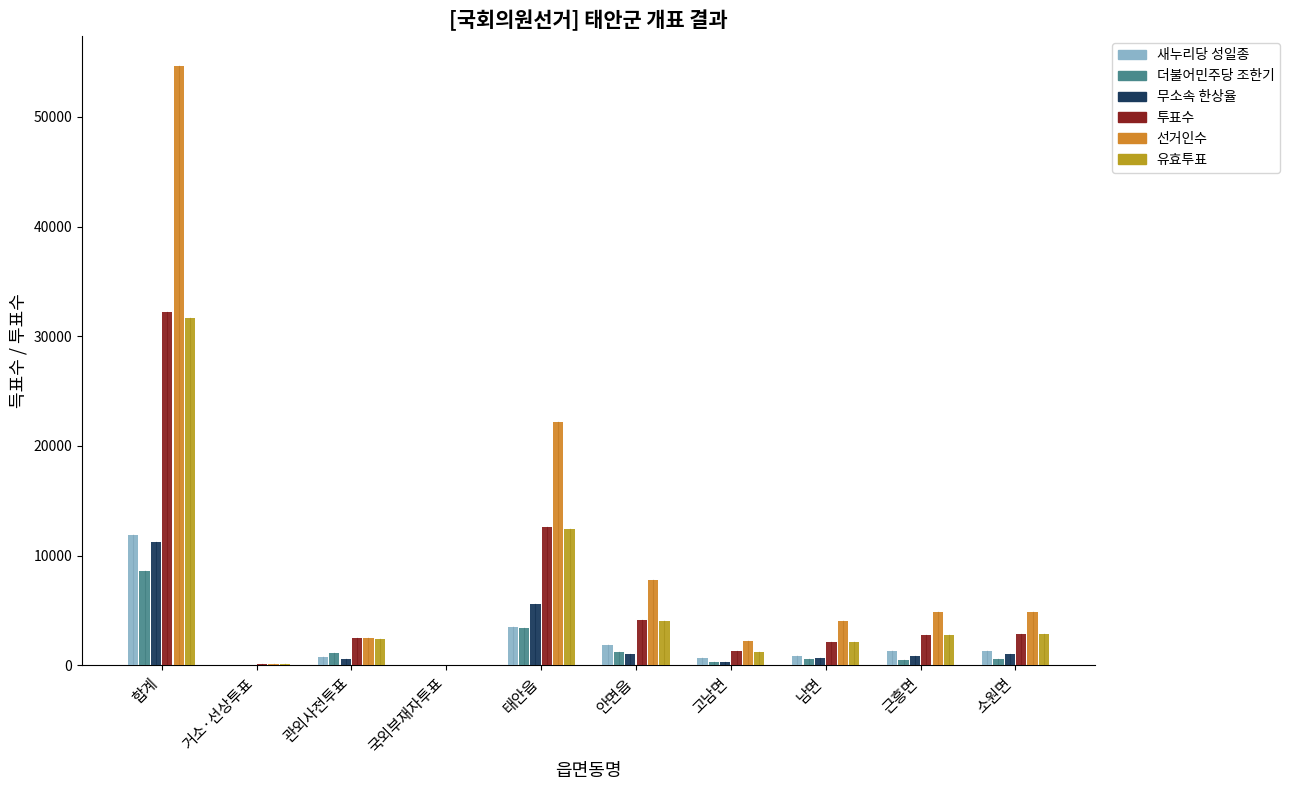

Reading right to left, what are all the values shown in this chart?

새누리당 성일종: 1308	1322	890	644	1822	3526	8	796	53	11842
더불어민주당 조한기: 544	513	570	316	1222	3370	29	1111	38	8561
무소속 한상율: 999	896	673	301	997	5555	3	545	44	11274
투표수: 2901	2792	2172	1287	4093	12615	40	2494	142	32203
선거인수: 4866	4902	4038	2257	7769	22206	71	2494	154	54647
유효투표: 2851	2731	2133	1261	4041	12451	40	2452	135	31677